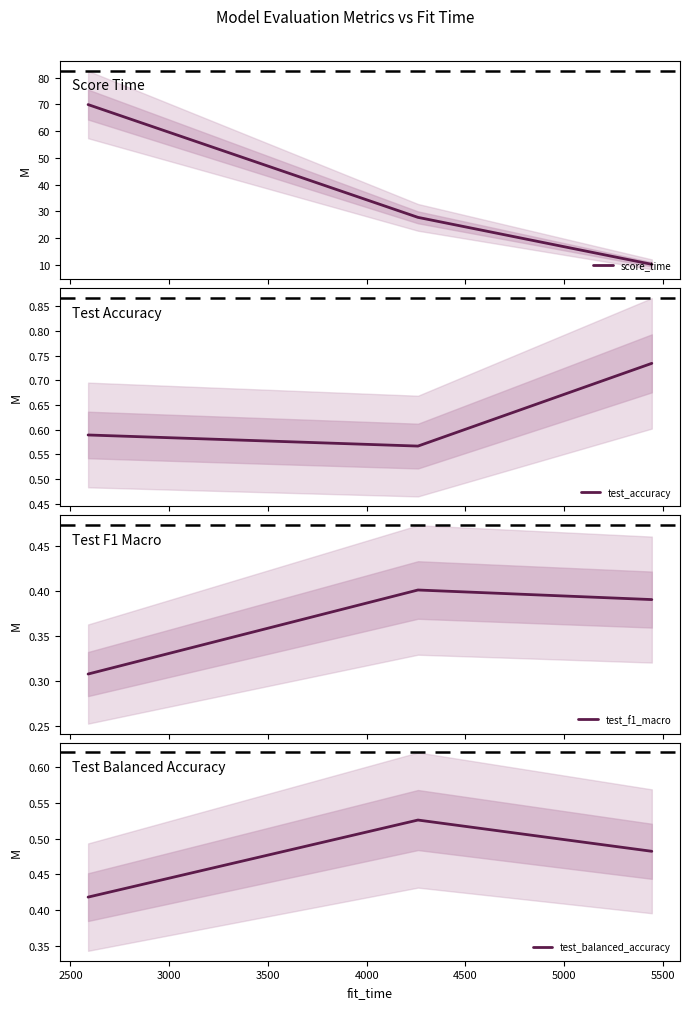

Which has a higher value, 3000 or 2000?

2000